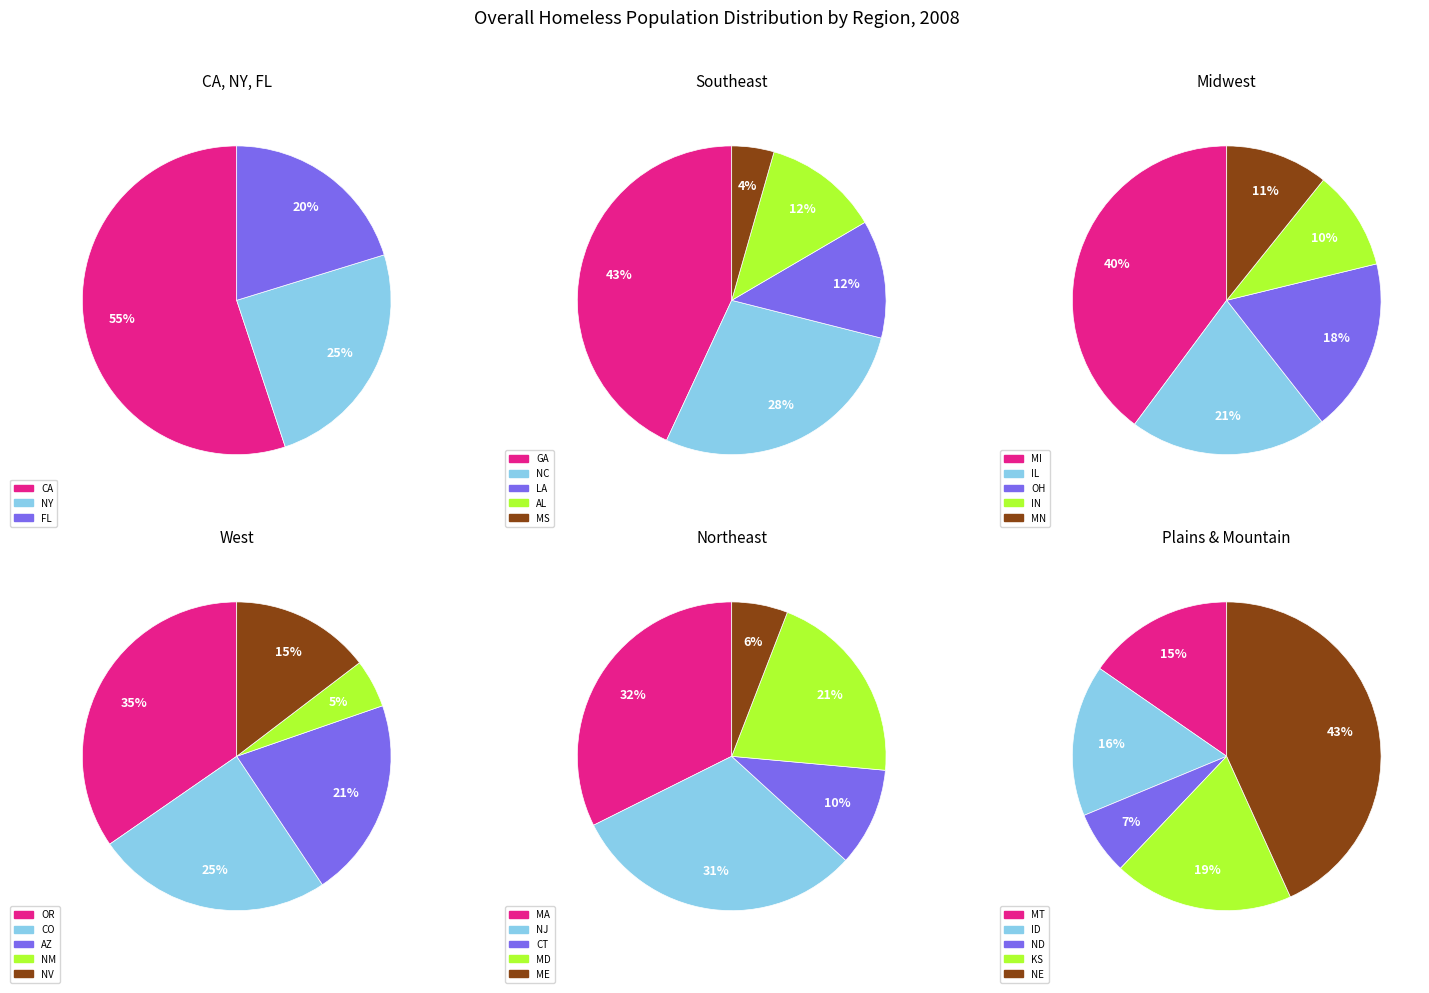

Is the sum of CA and OR greater than half?

No